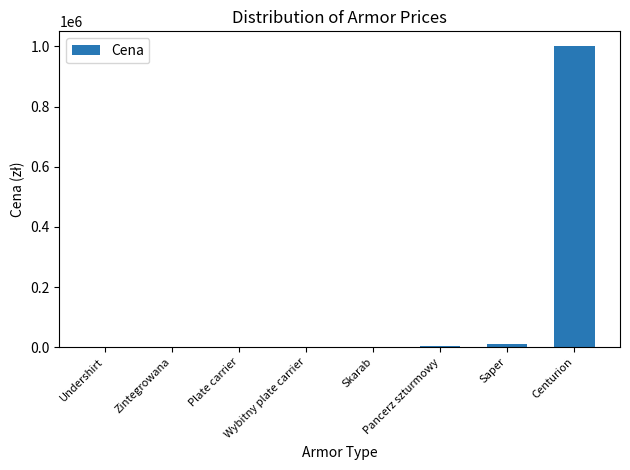

What is the maximum value shown in the chart?

1000000